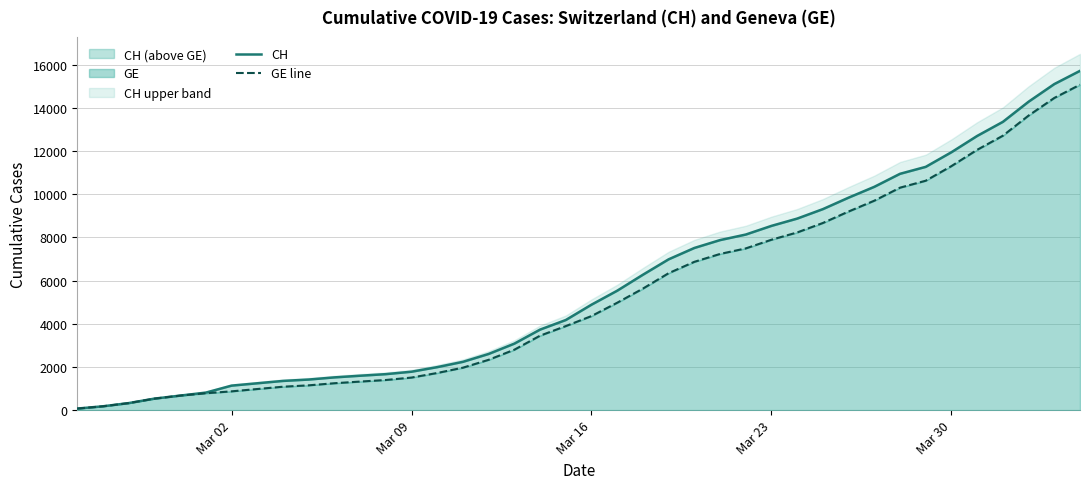

True or false: GE line and CH intersect in this chart.

False